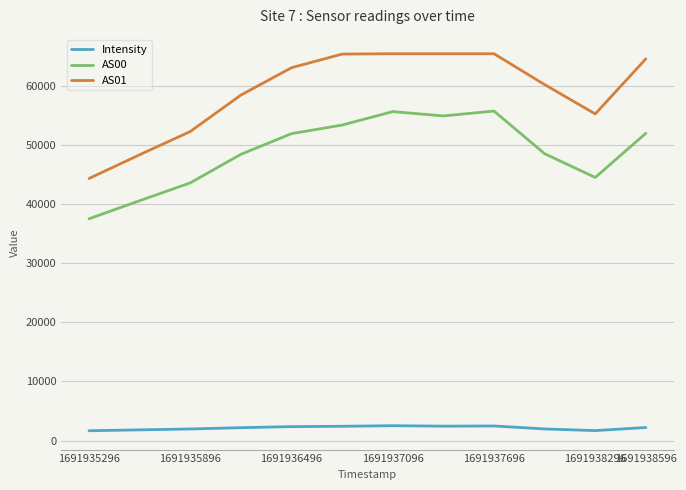

Which series has the largest total across all categories?

AS01